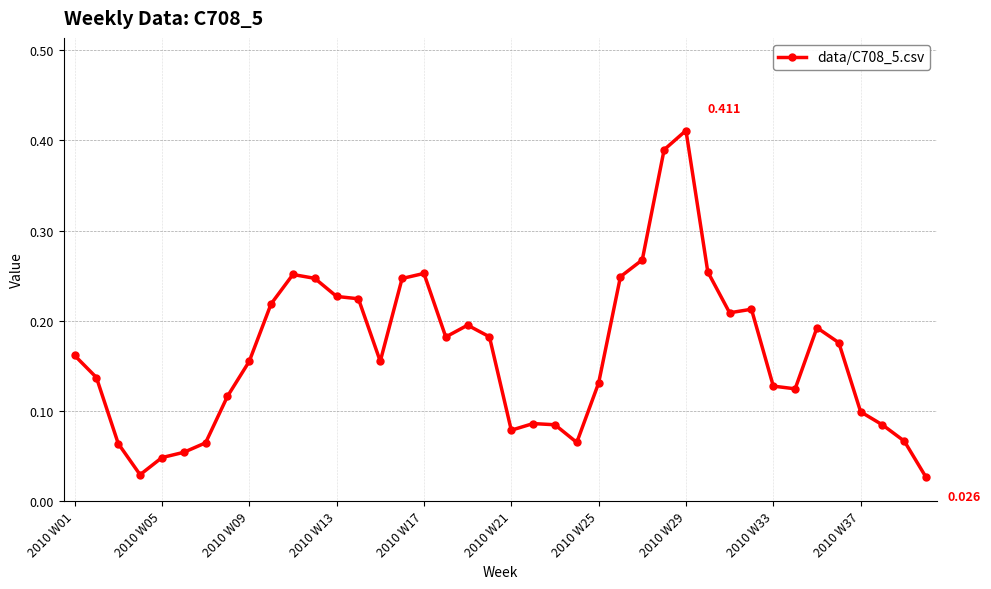

True or false: the data has more than 0 interior local peaks.

True